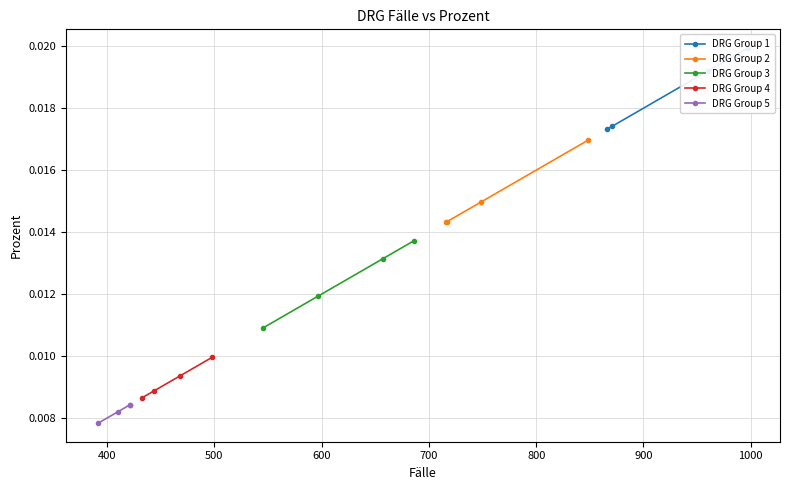

How many DRG Group 2 values are between 0 and 1?

4